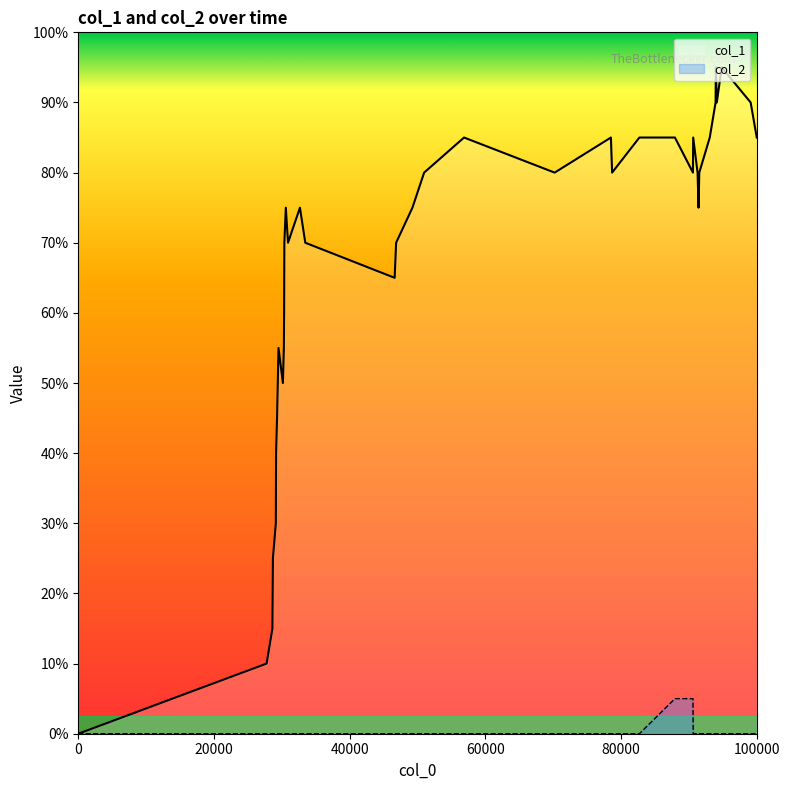

How many distinct data groups are displayed?

2